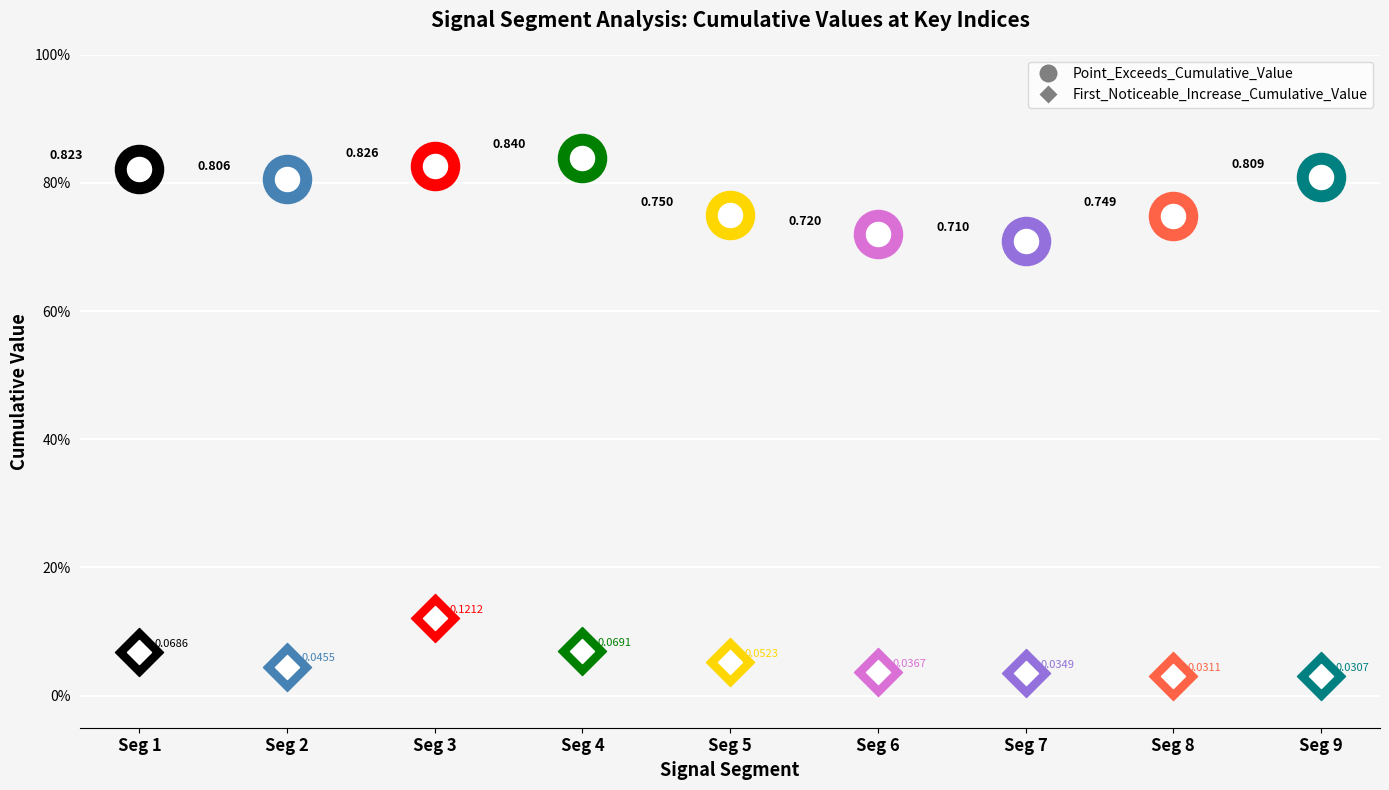

What is the total value across all series at signal segment 1?

0.9